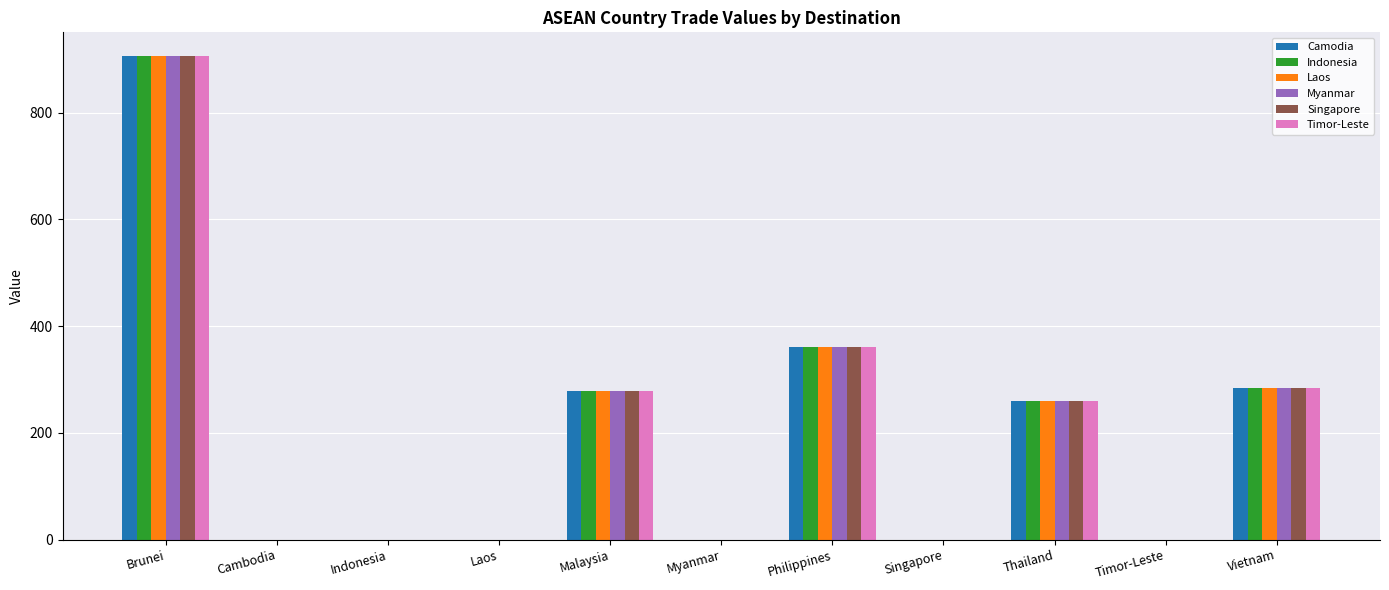

Does the chart contain stacked bars?

No